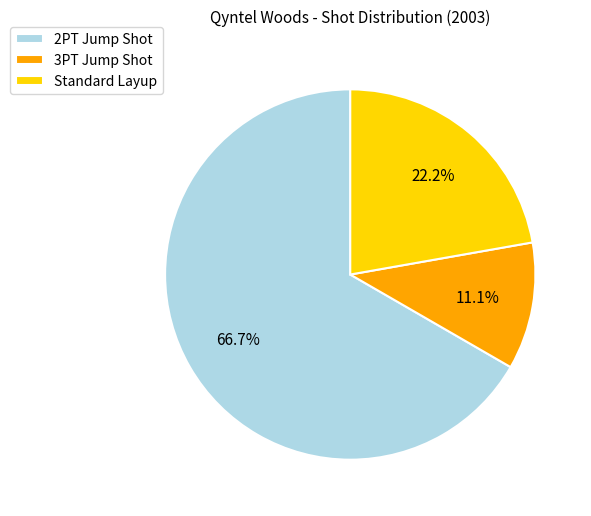

Which has a higher value, Standard Layup or 3PT Jump Shot?

Standard Layup